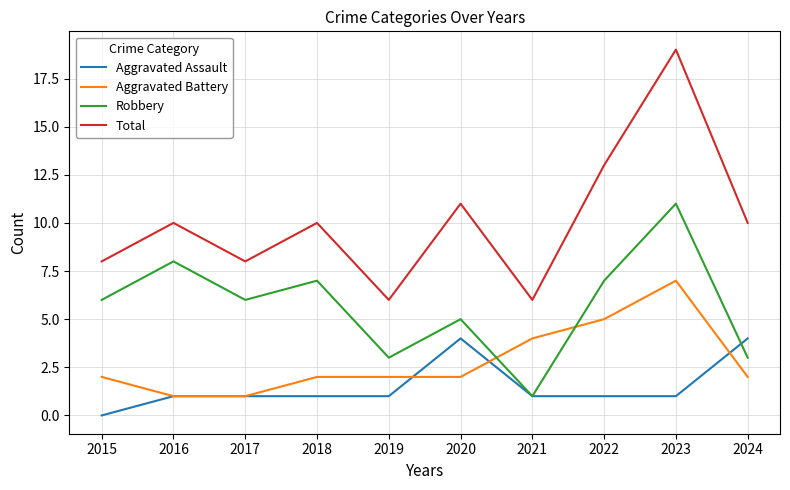

How many lines are shown in the chart?

4